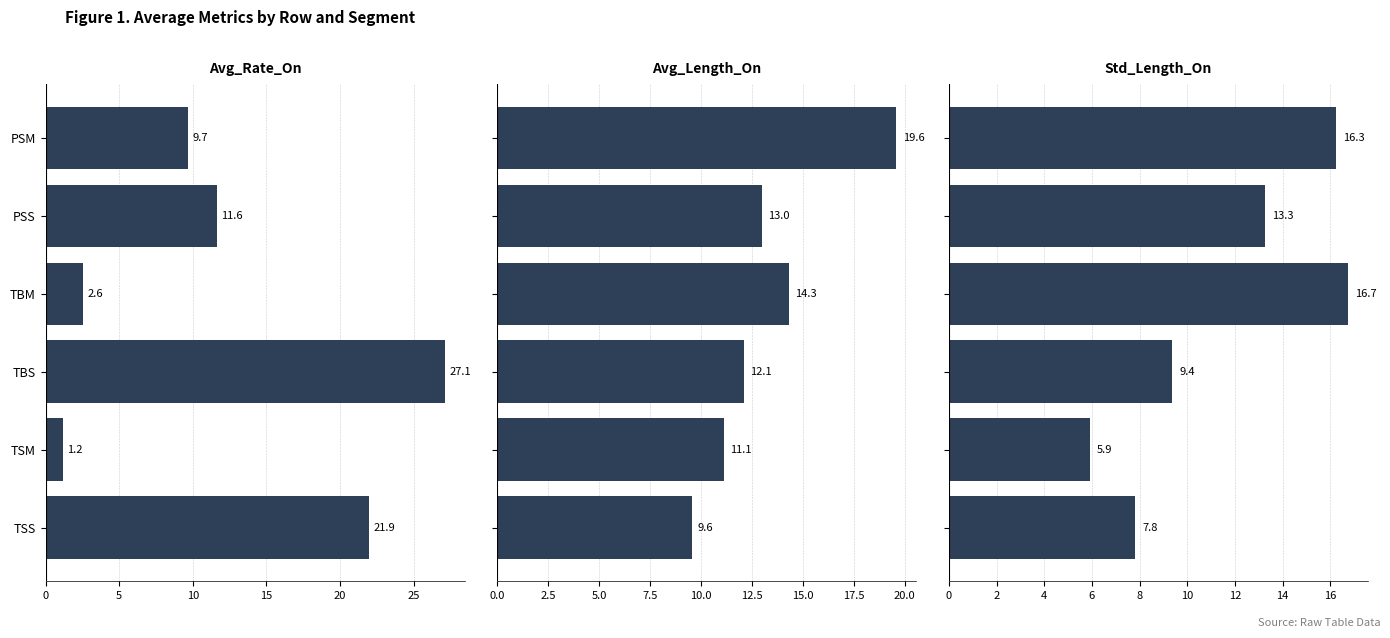

At how many categories does at least one series exceed 9?

6